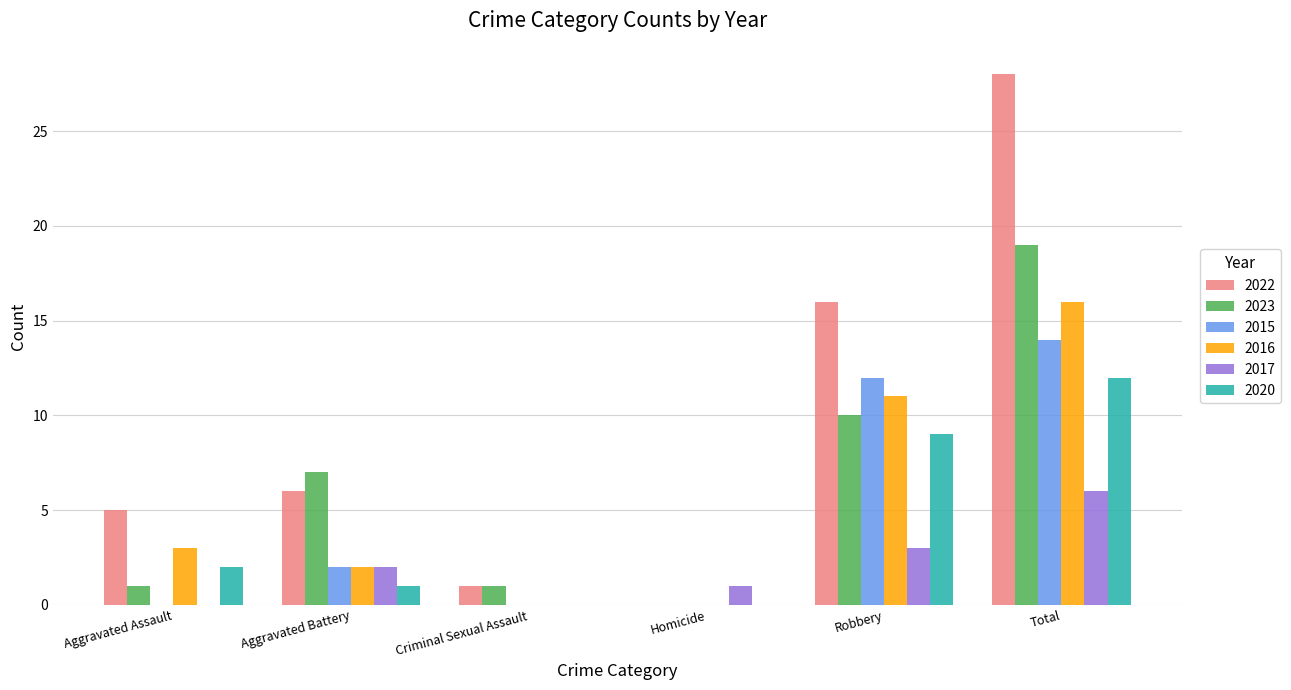

Which category has the highest value in the 2020 series?

Total